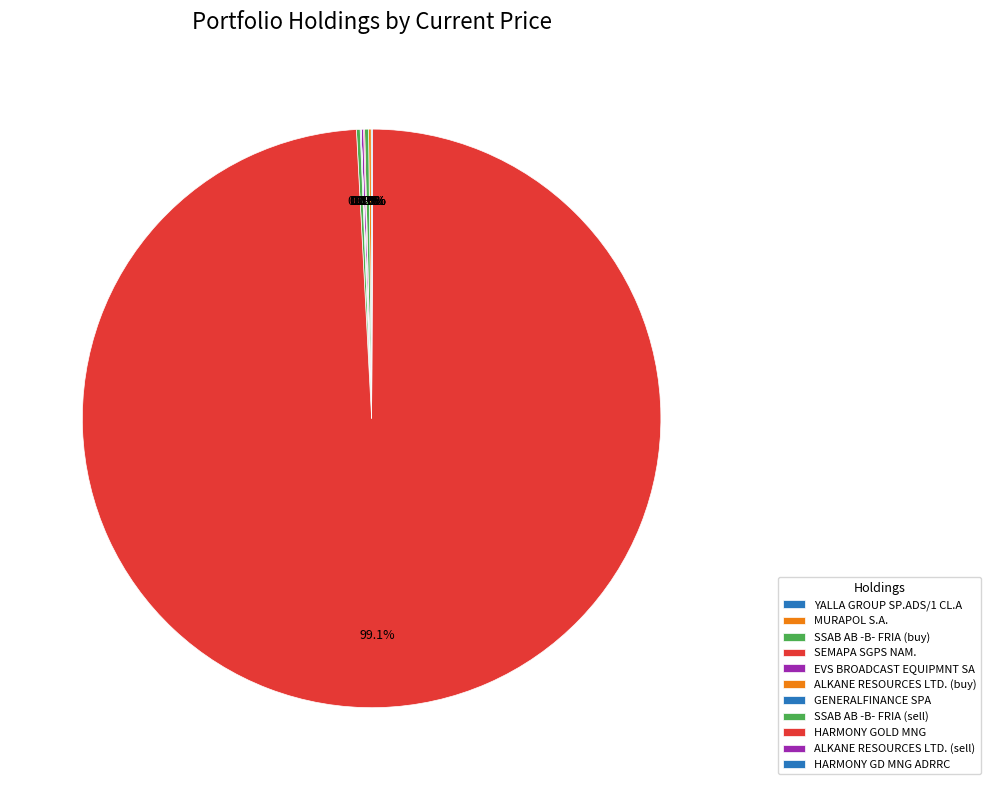

Which category has the biggest portion of the pie?

HARMONY GOLD MNG